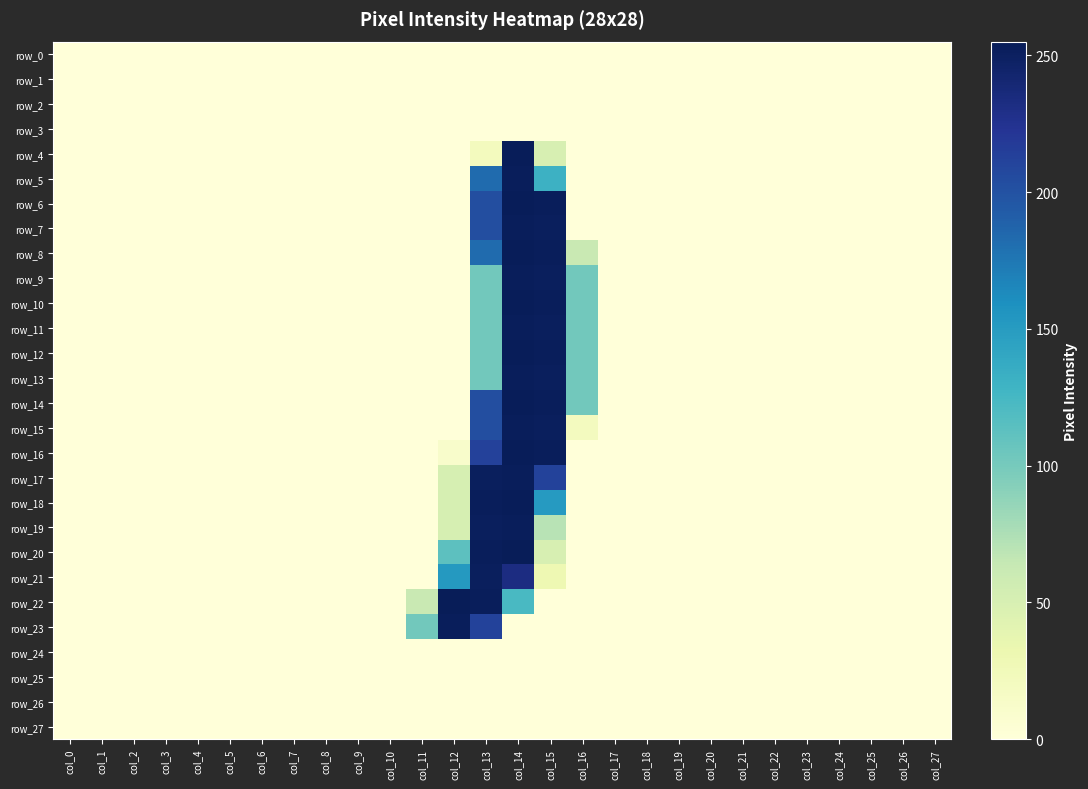

Is the value of row_5 at col_20 greater than the value of row_11 at col_1?

No